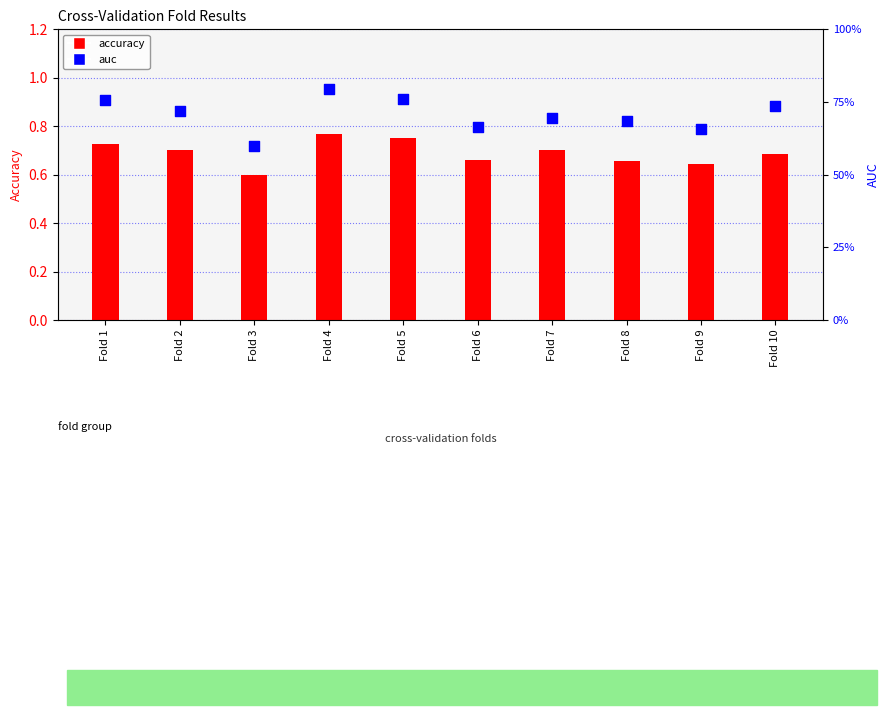

Which series contains the lowest Y value?

accuracy